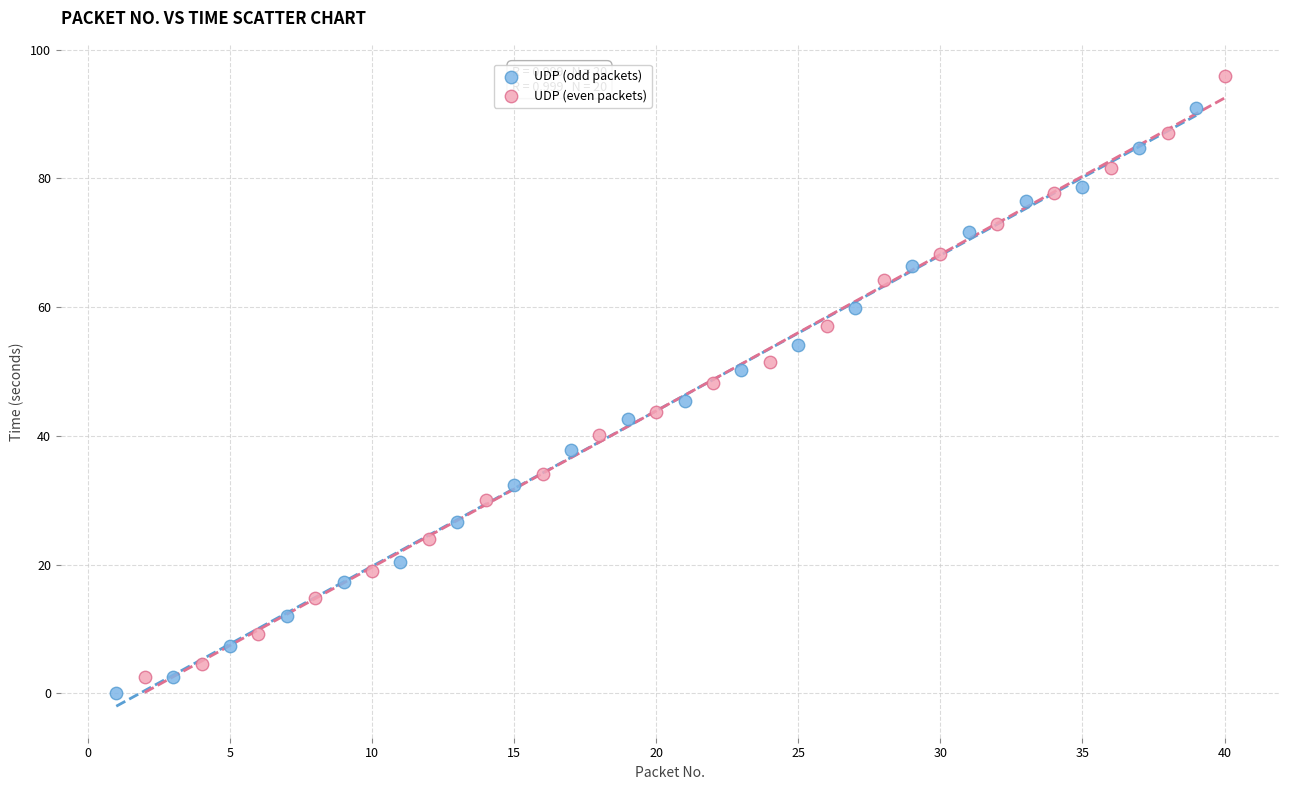

Which series has the largest Y range (max minus min)?

UDP (even packets)